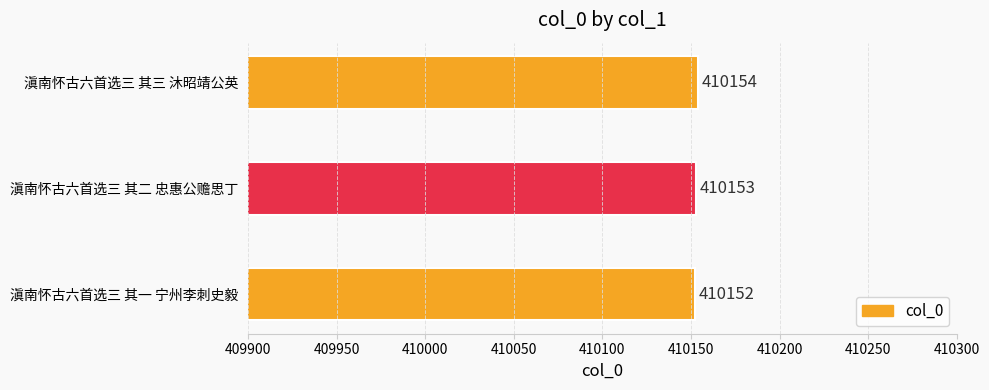

The value at 滇南怀古六首选三 其二 忠惠公赡思丁 is 143010. True or false?

False